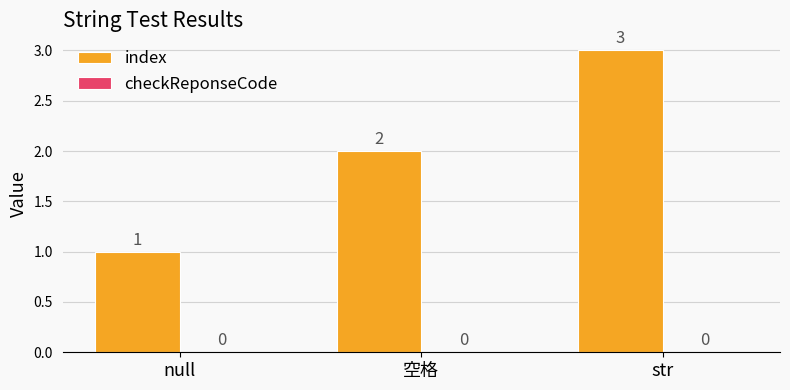

Count the values in the range 1 to 3.

3